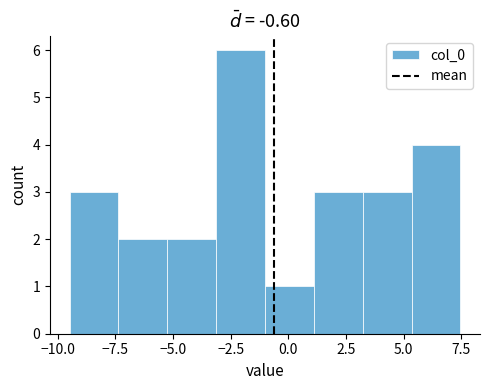

Reading left to right, transcribe this chart: for each bar, give the range it covers on the x-axis and its height. Neither the bar edges nor the heights are printed on the chart, so give them approximately, as read against the axes.

-9.5 to -7.5: 3
-7.5 to -5.5: 2
-5.5 to -3.0: 2
-3.0 to -1.0: 6
-1.0 to 1.0: 1
1.0 to 3.0: 3
3.0 to 5.5: 3
5.5 to 7.5: 4